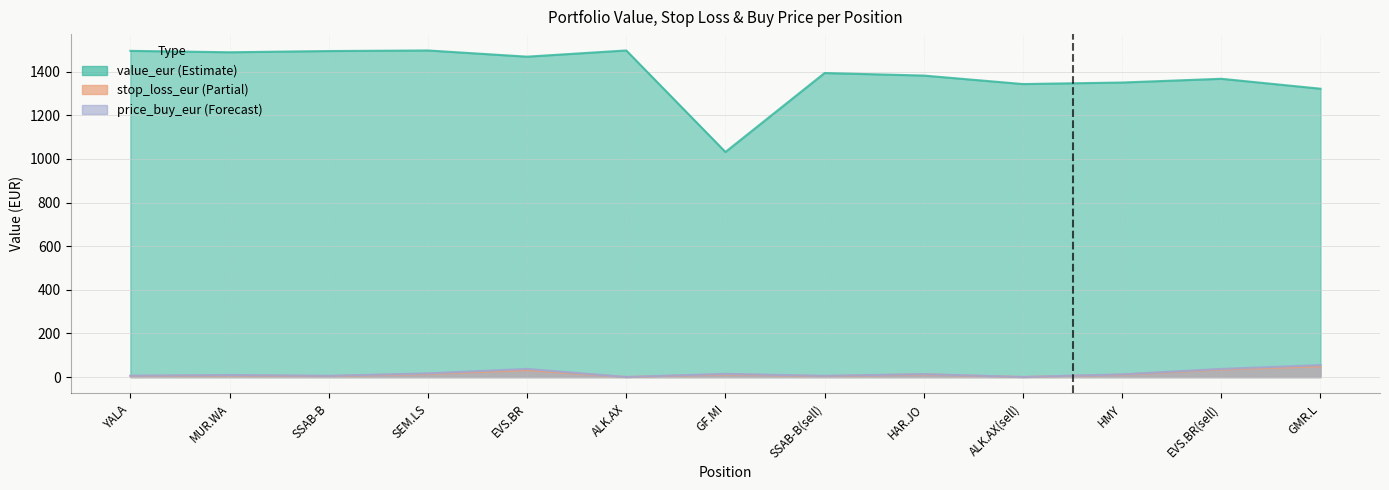

What is the label of the 8th point from the right?

ALK.AX